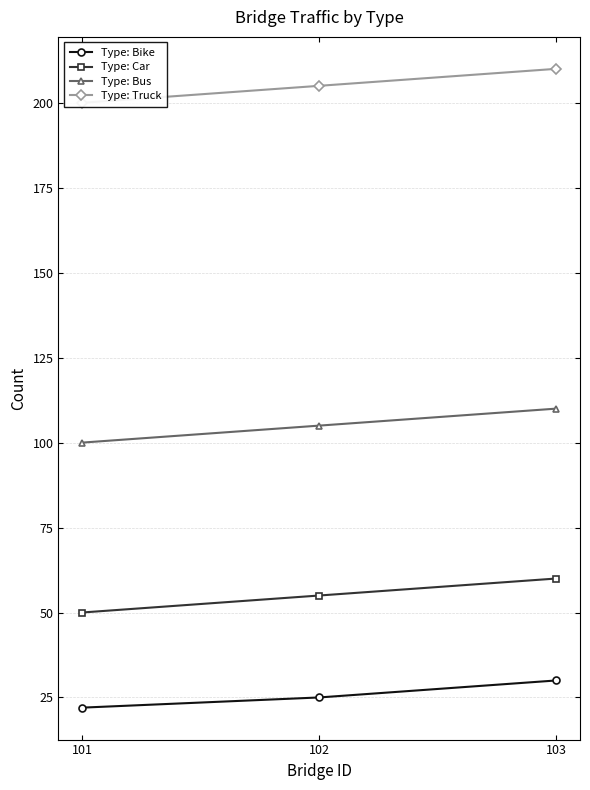

Does the chart display data point markers on the line(s)?

Yes